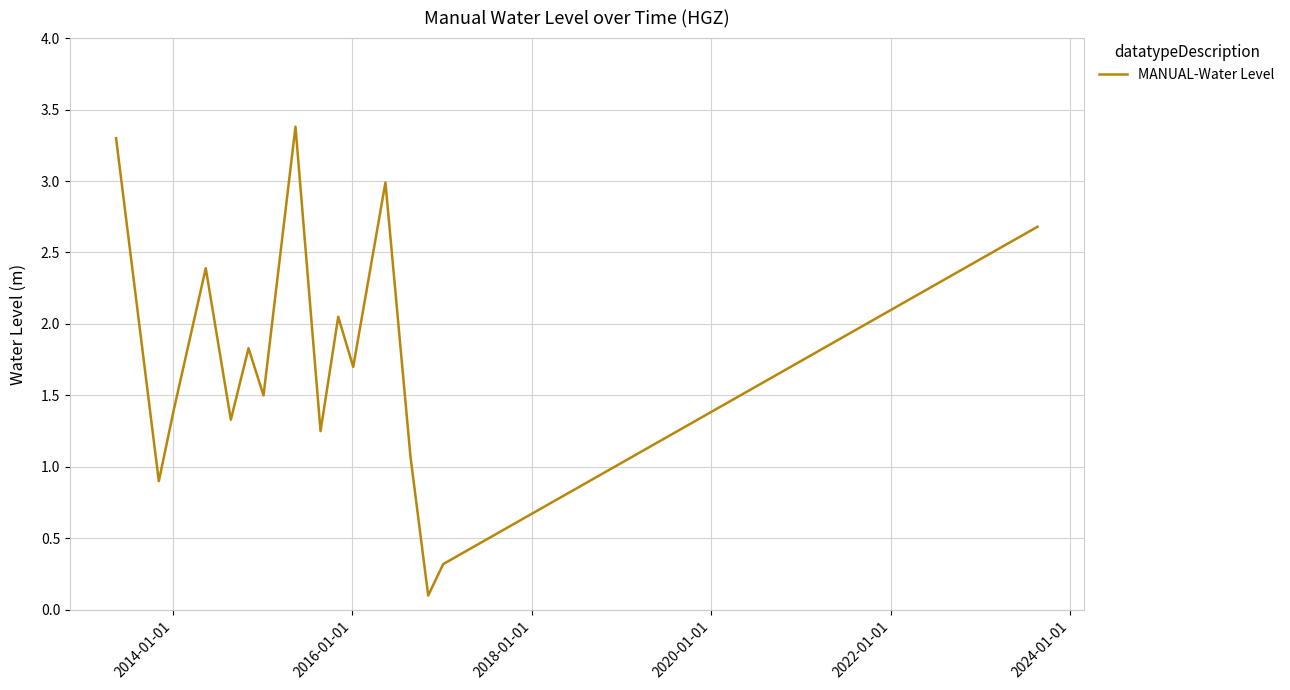

What is the maximum value shown in the chart?

3.4